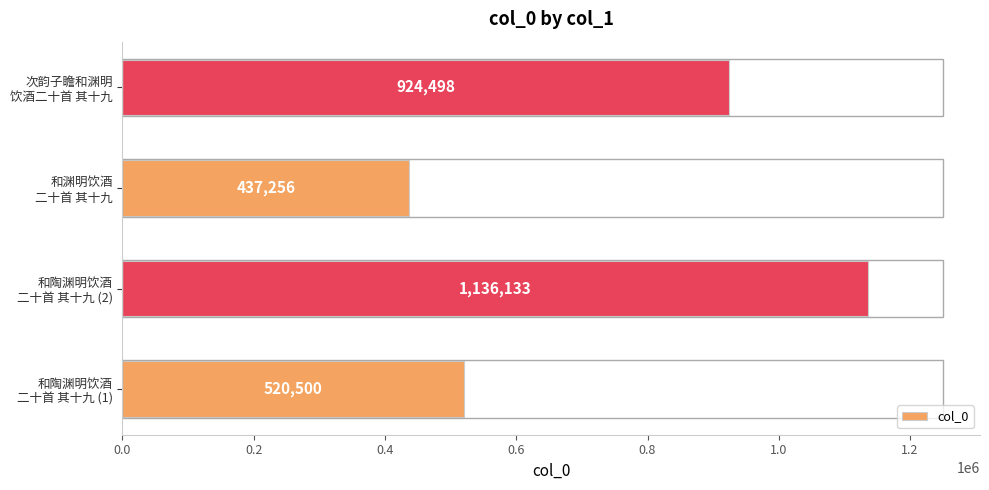

What is the difference between the maximum and minimum values?

698877